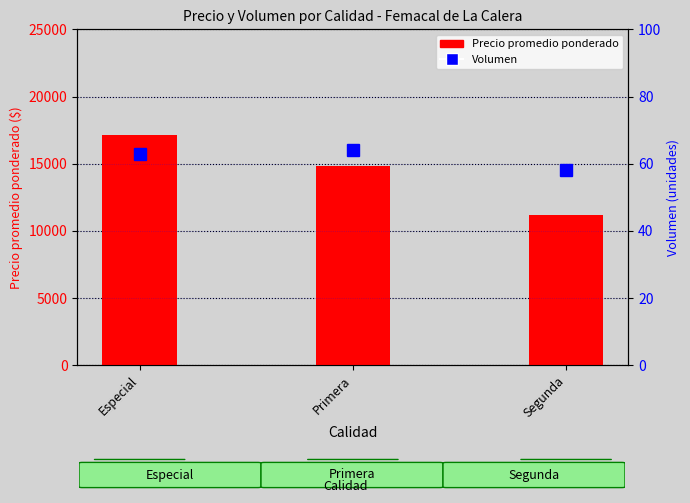

How many Volumen values are between 58 and 64?

3